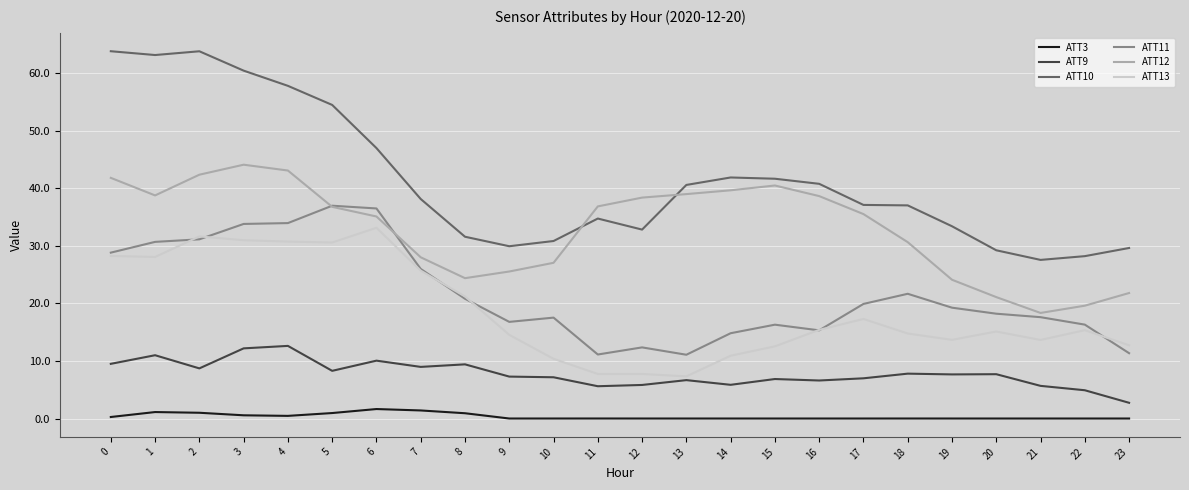

Which series has the largest range (max minus min)?

ATT10